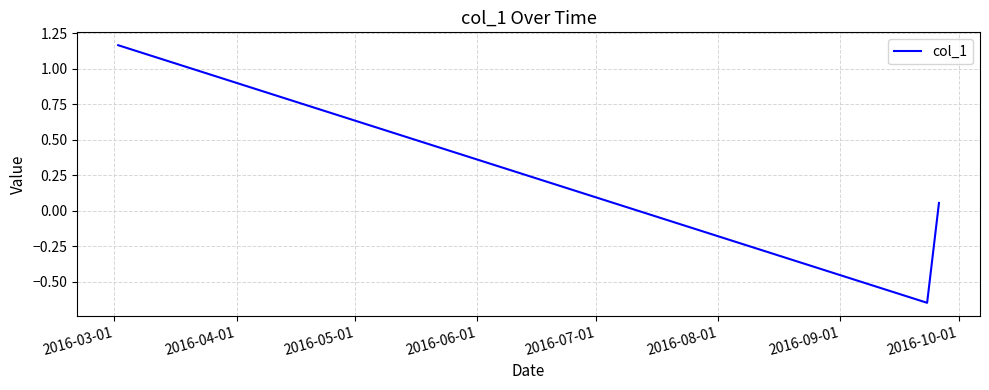

What is the sum of all values?

0.6